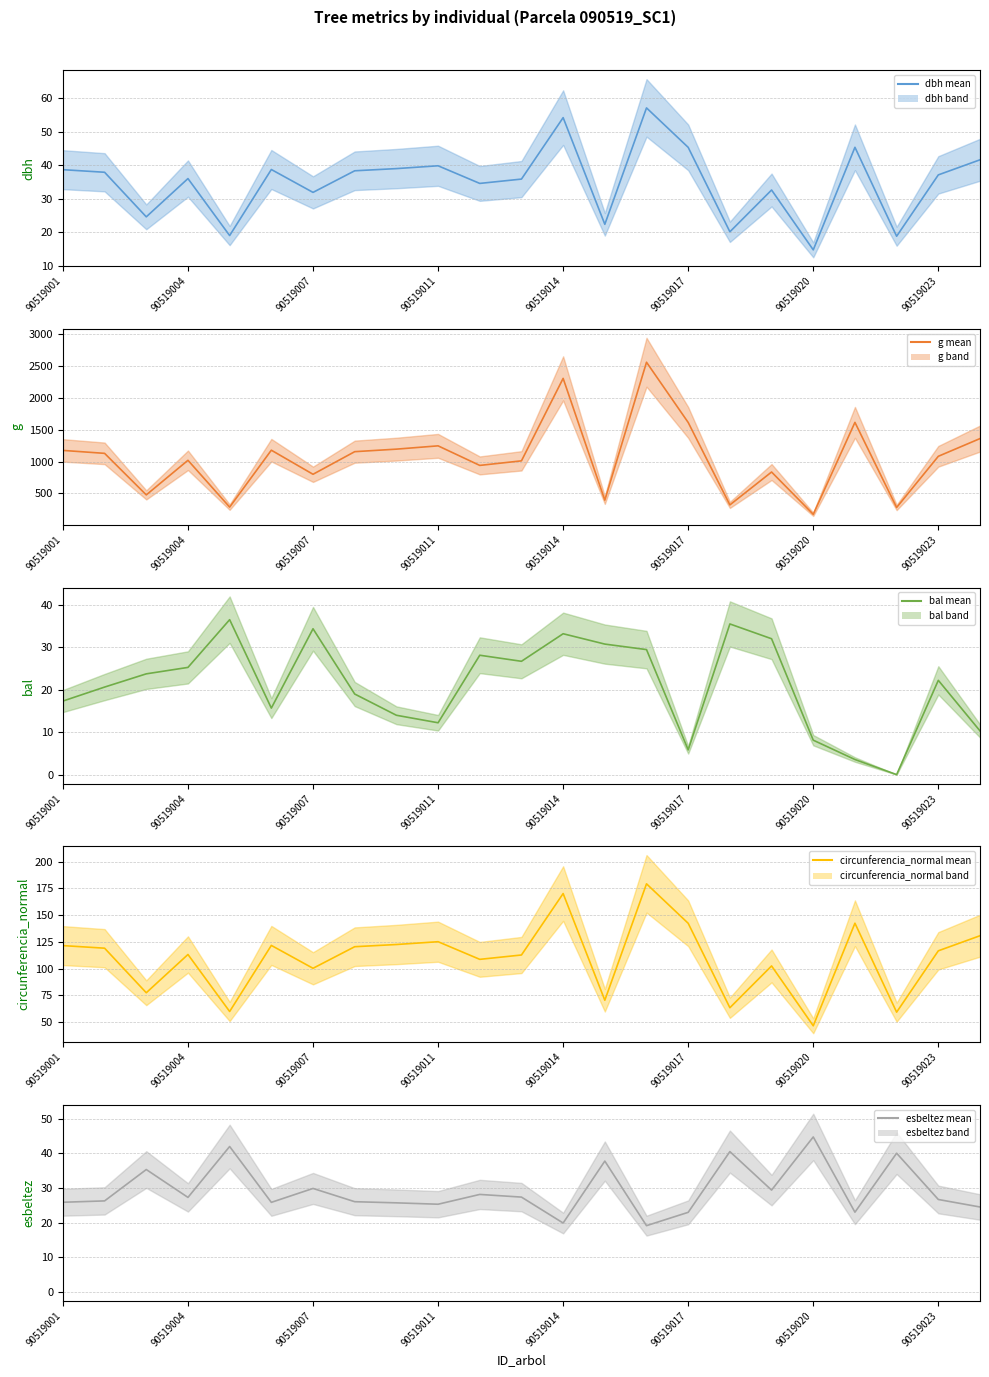

At how many categories does at least one series exceed 2414?

1